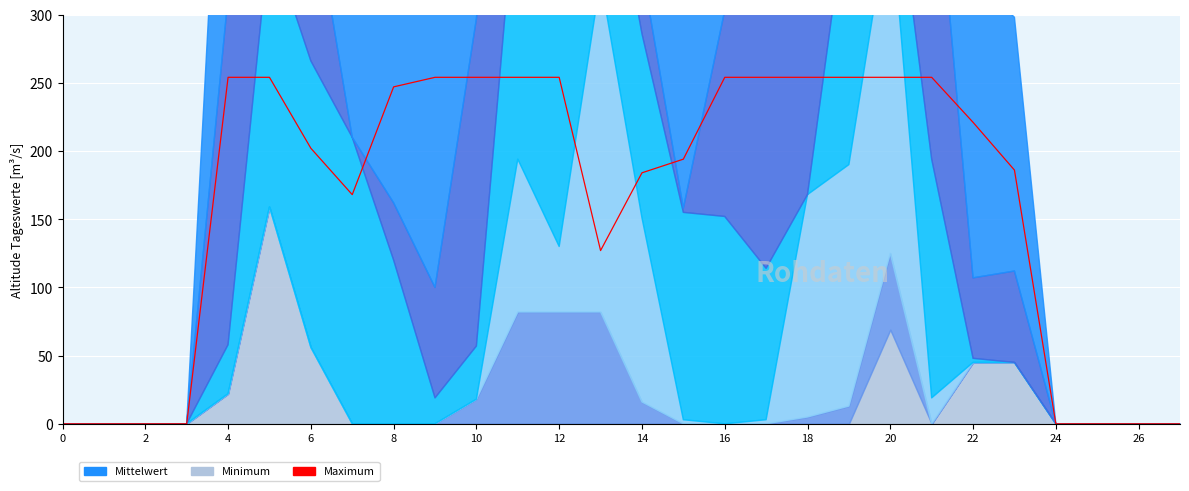

What is the ratio of the value at 16 to the value at 22?

1.0